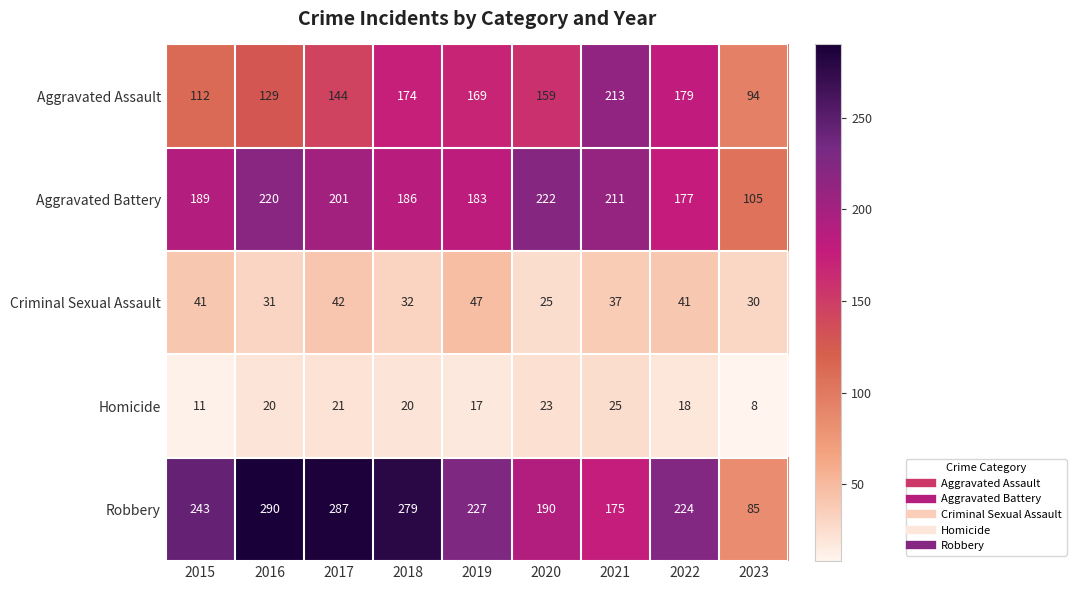

How many data points does each series have?

9